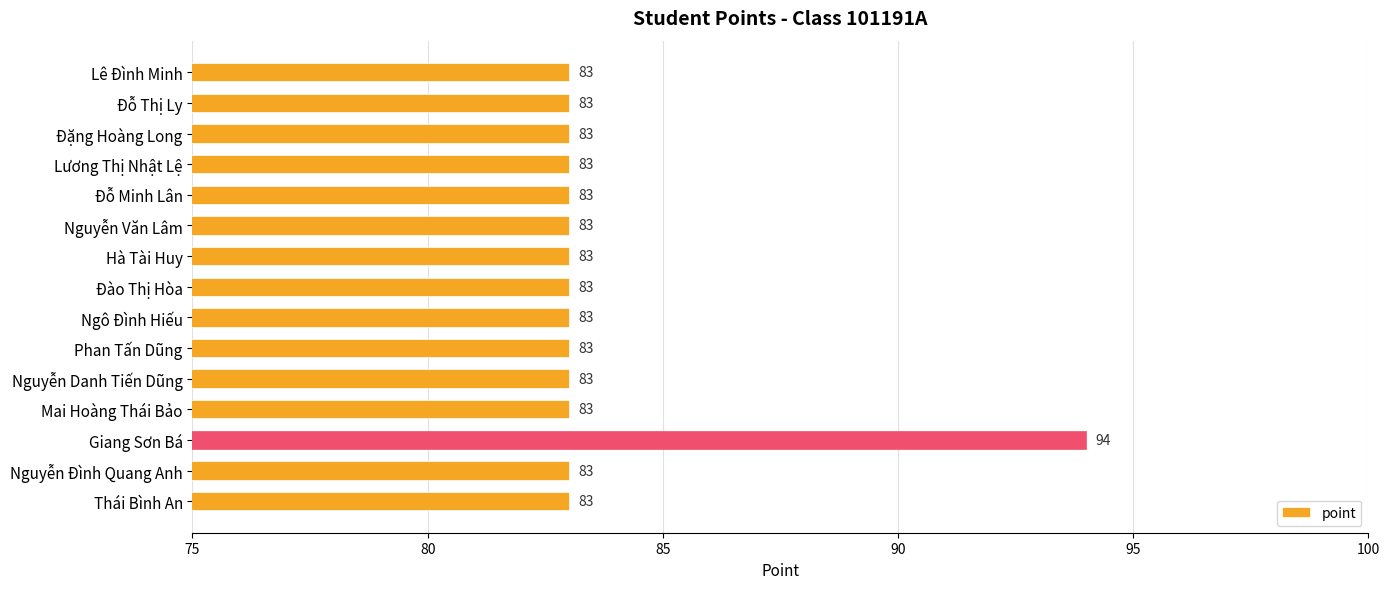

Reading top to bottom, transcribe all the data shown in this chart.

83	83	83	83	83	83	83	83	83	83	83	83	94	83	83